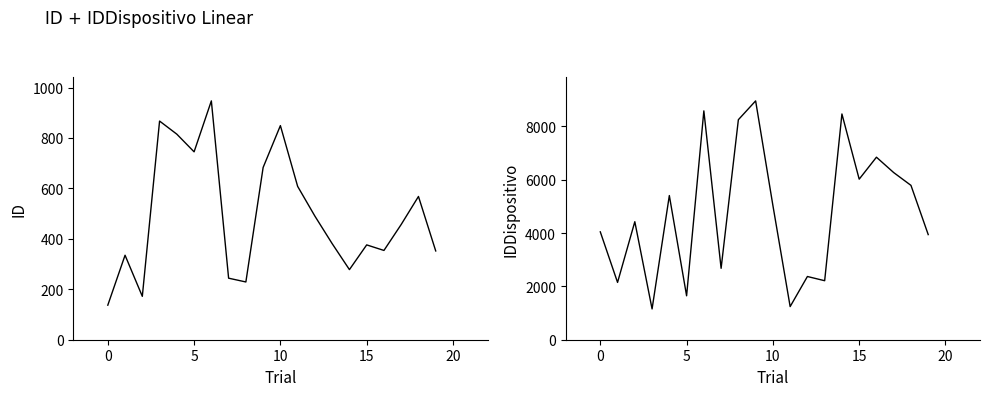

What is the label of the 9th point from the left?

8